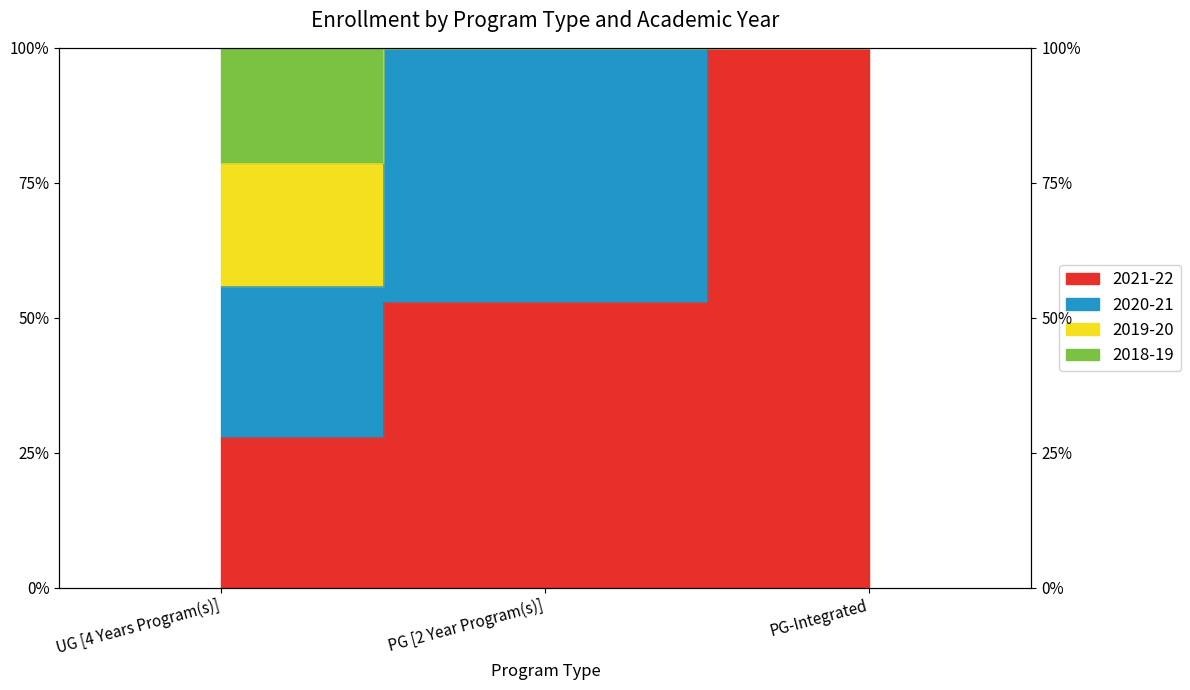

What is the approximate value of 2019-20 at UG [4 Years Program(s)]?

78.7